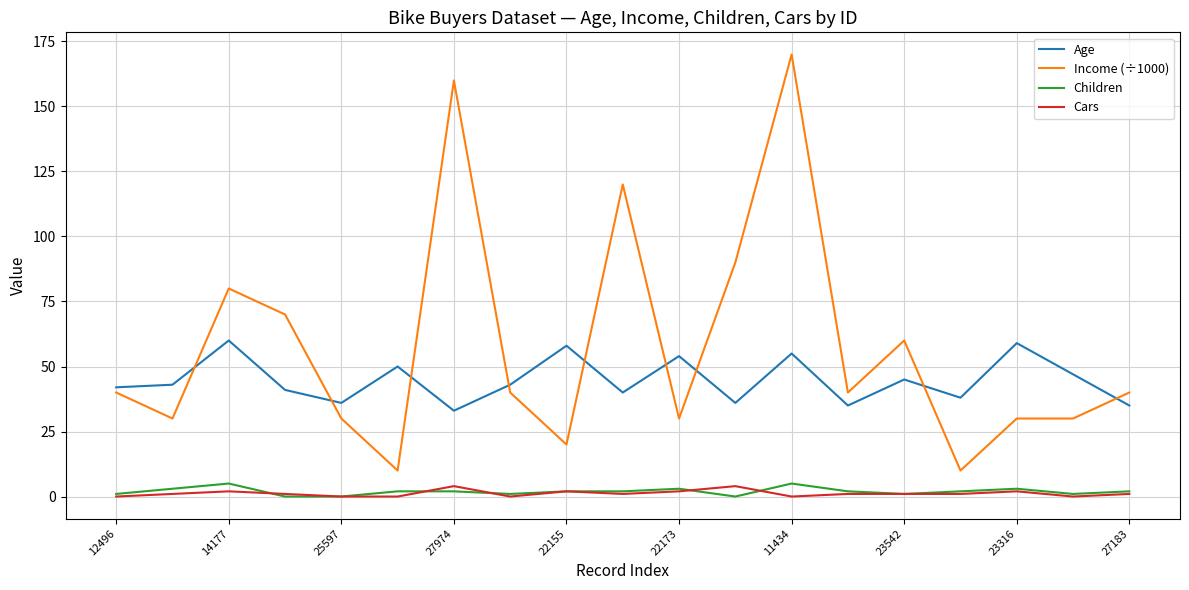

True or false: Children and Age intersect in this chart.

False